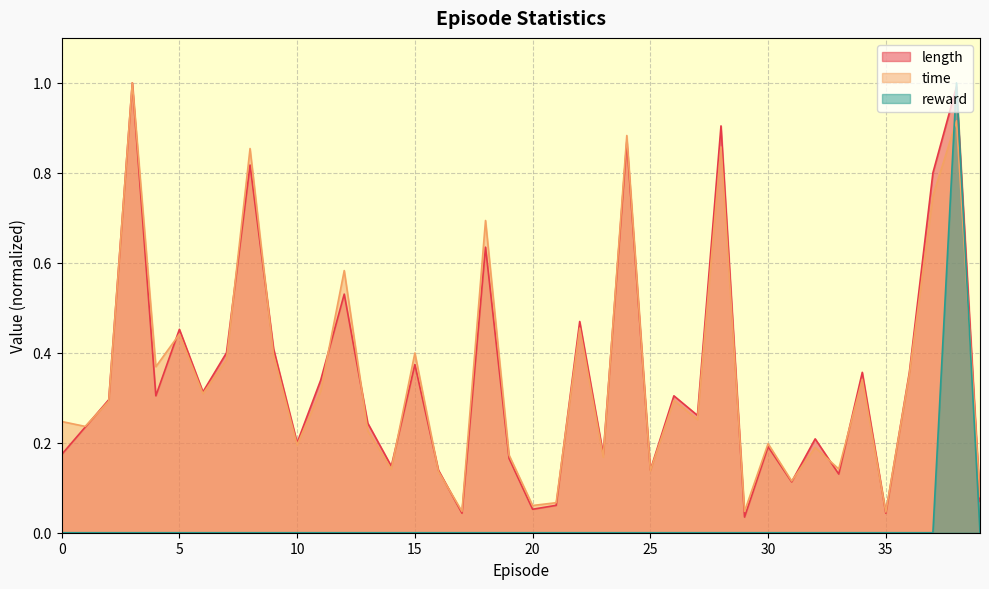

The value of length at 26 is 0.3. True or false?

True